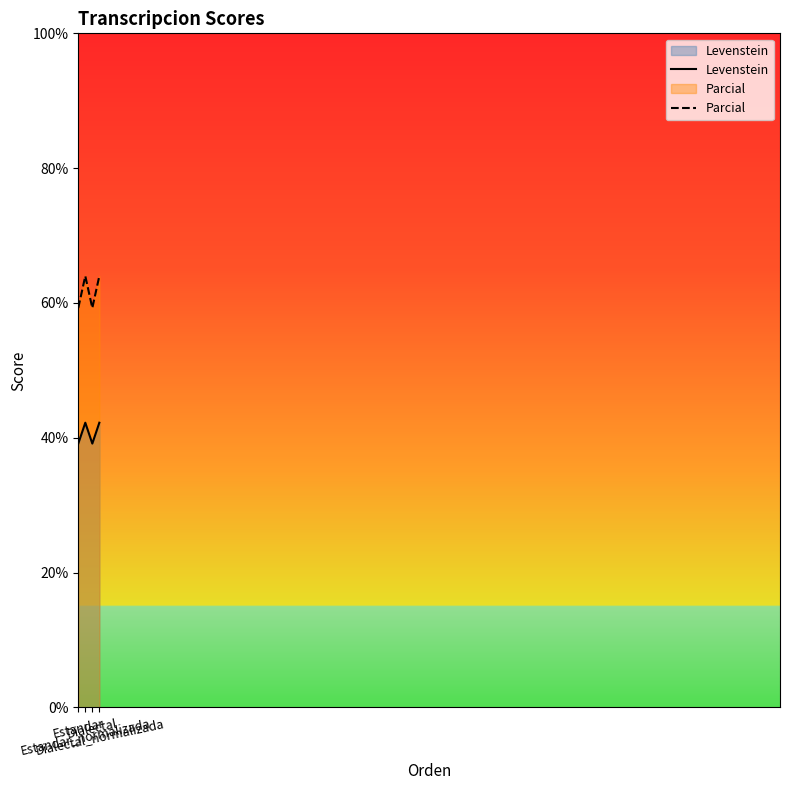

Where does the Levenstein series first go above 42?

Estandar_normalizada